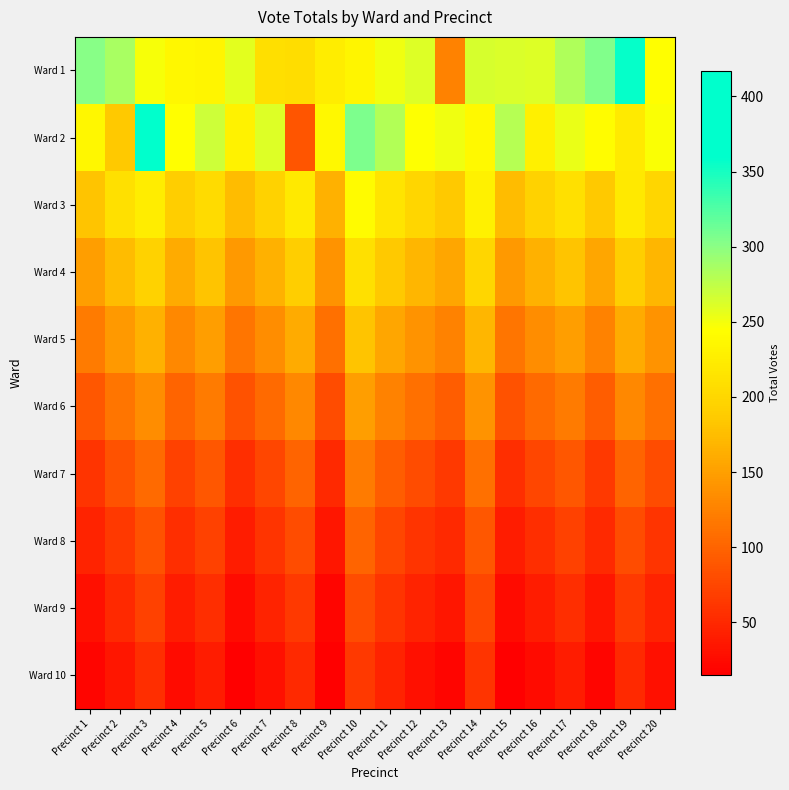

Which series has the widest spread of values?

Ward 2